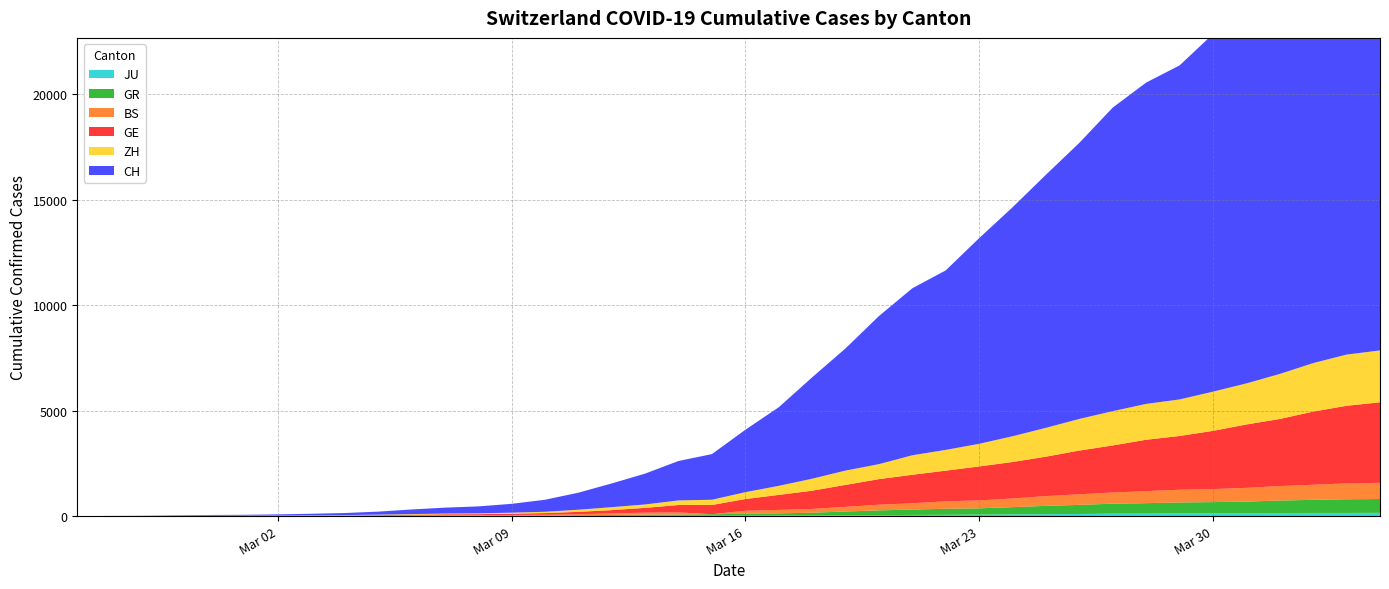

Rank the series by their maximum value, from lowest to highest.

JU, GR, BS, ZH, GE, CH